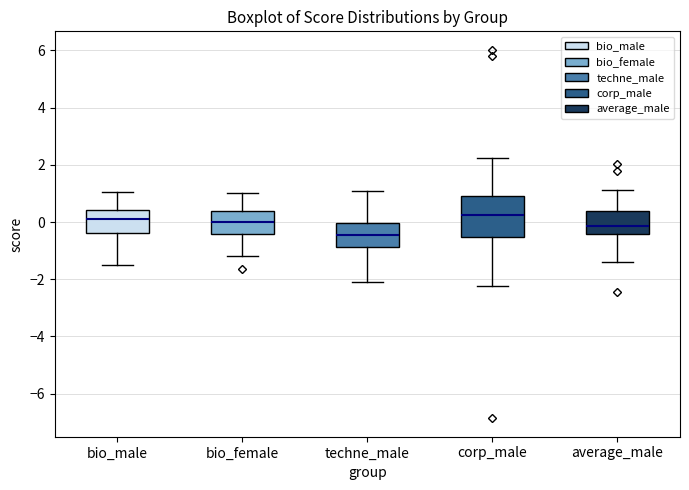

Reading left to right, transcribe this box plot: for each box, give where its median line is, the range the box spans, and where its two whiskers end, as read against the y-axis. The values are not printed on the chart, so give them approximately, as read against the axis.

bio_male: median 0.0, box -0.4 to 0.4, whiskers -1.6 to 1.0
bio_female: median 0.0, box -0.4 to 0.4, whiskers -1.2 to 1.0
techne_male: median -0.4, box -0.8 to 0.0, whiskers -2.2 to 1.0
corp_male: median 0.2, box -0.6 to 1.0, whiskers -2.2 to 2.2
average_male: median -0.2, box -0.4 to 0.4, whiskers -1.4 to 1.2